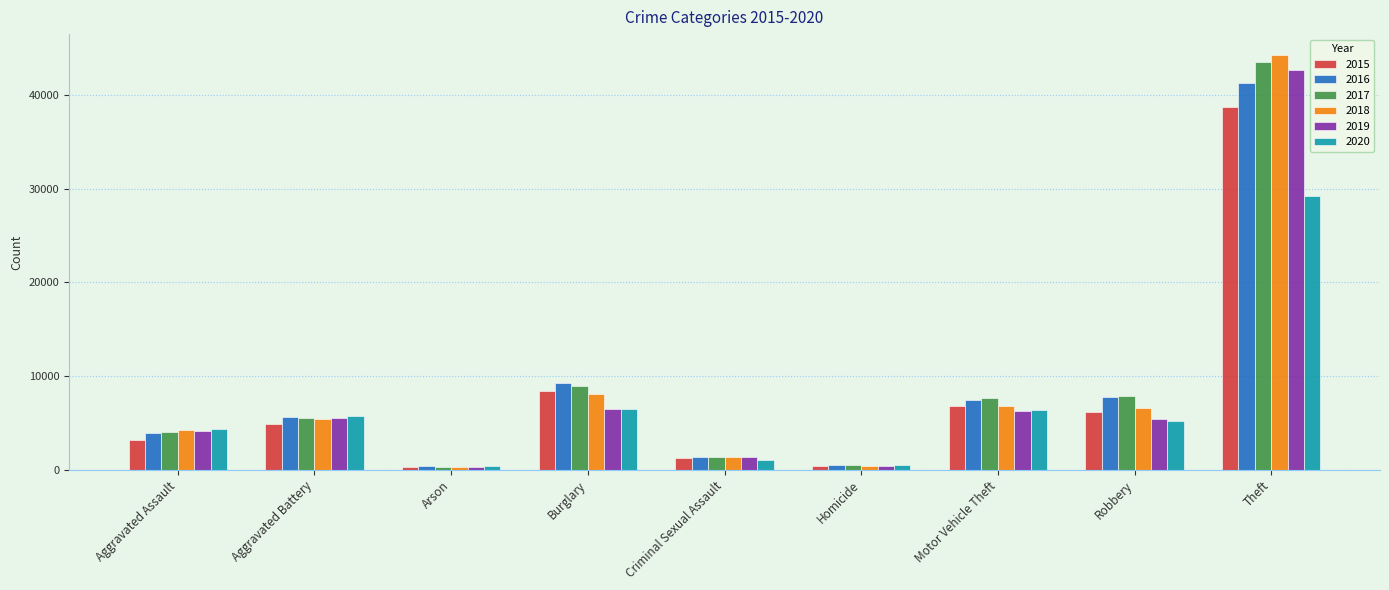

Does the chart contain any negative values?

No